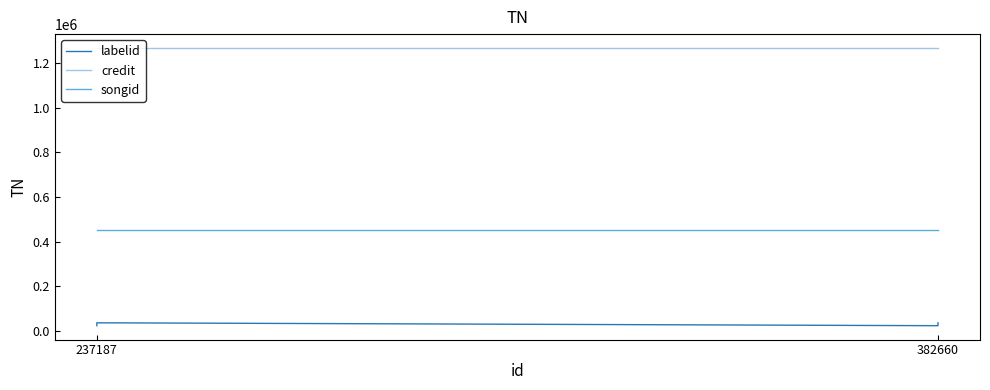

Does the chart display data point markers on the line(s)?

No